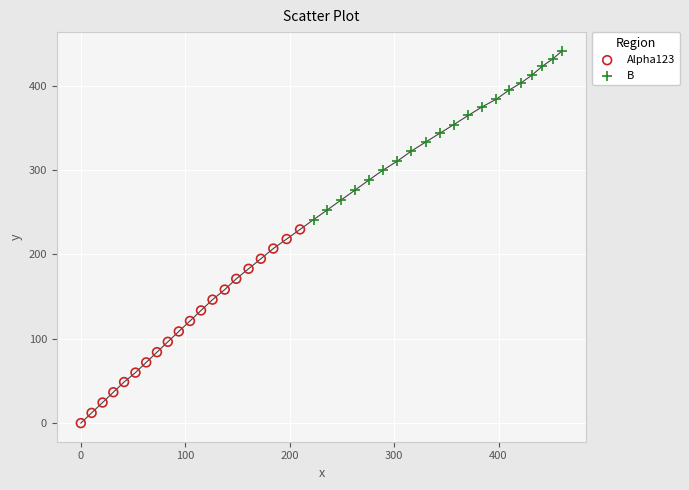

Which series reaches the minimum Y coordinate?

Alpha123